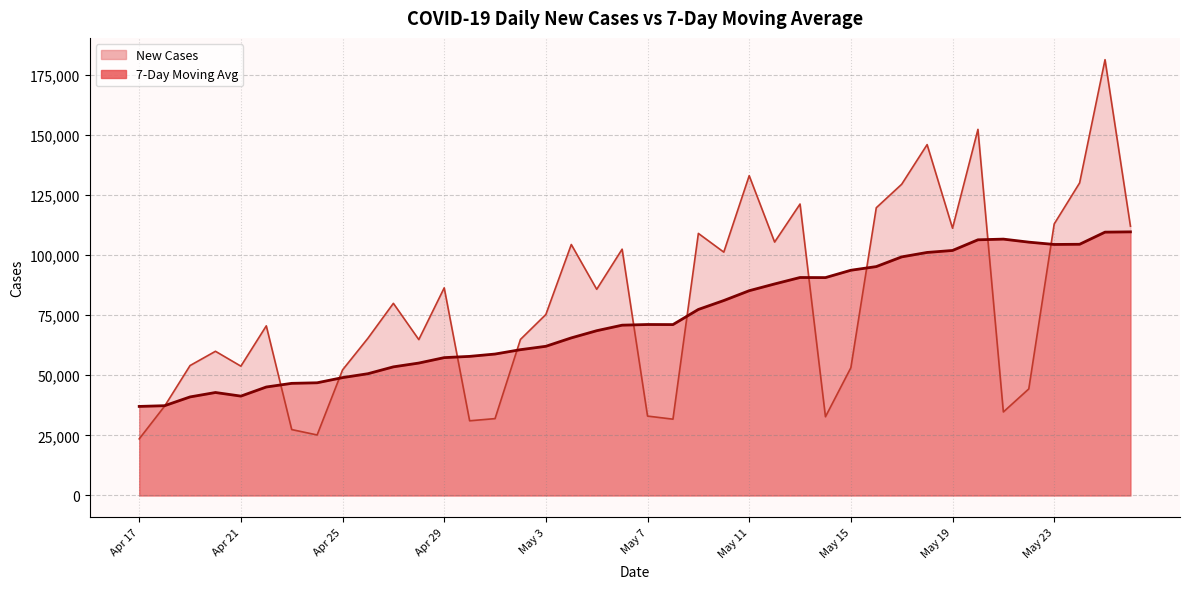

What is the greatest value displayed?

109643